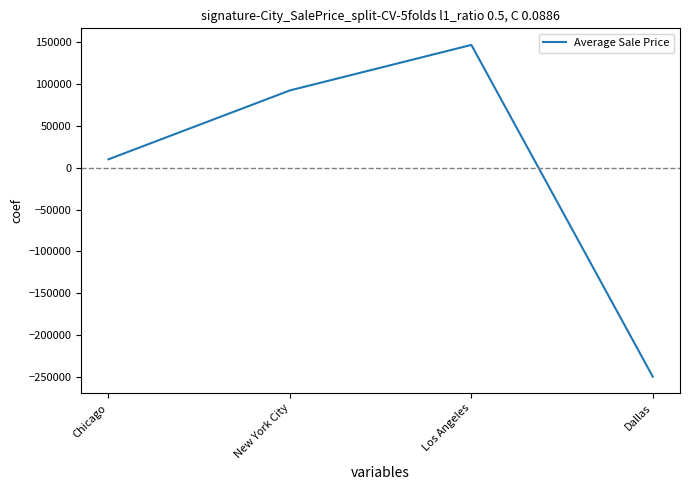

What is the difference between the second highest and minimum values?

342232.6